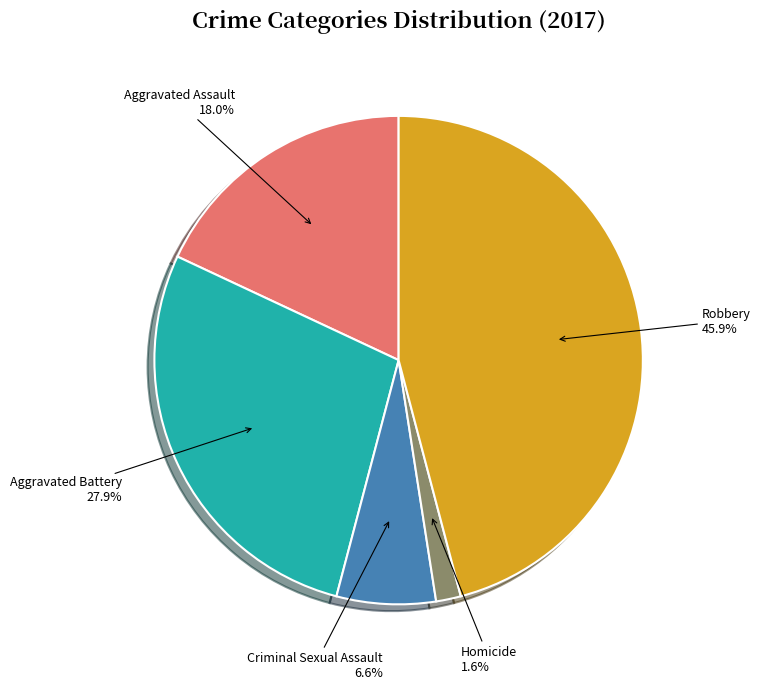

Rank the categories by value from highest to lowest.

Robbery, Aggravated Battery, Aggravated Assault, Criminal Sexual Assault, Homicide